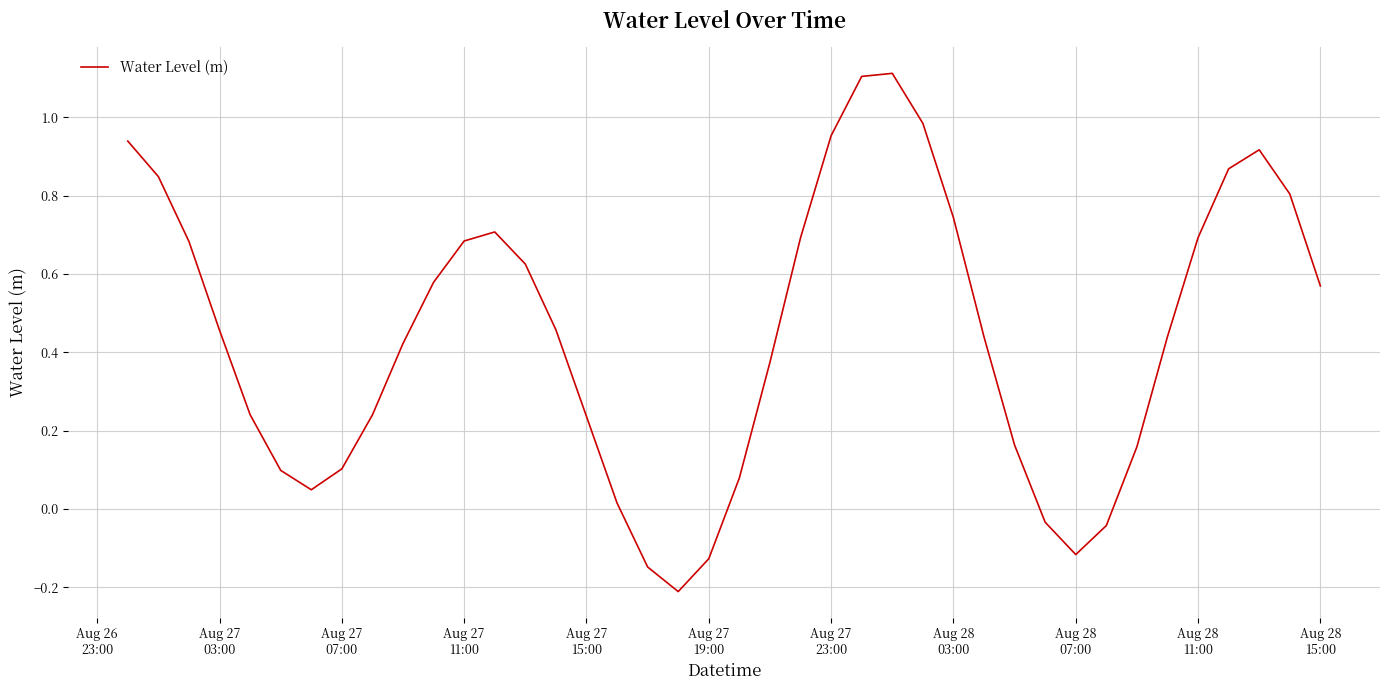

True or false: there are more than 1 points higher than both neighbors.

True